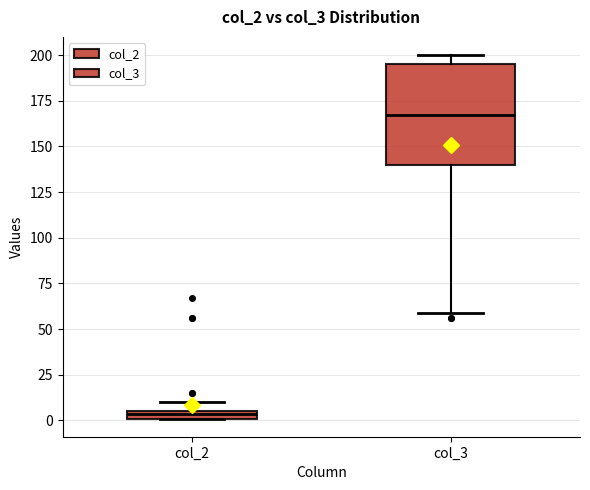

Where does the median line of the box for col_3 sit on the y-axis? The values are not printed on the chart, so give them approximately, as read against the axis.

165